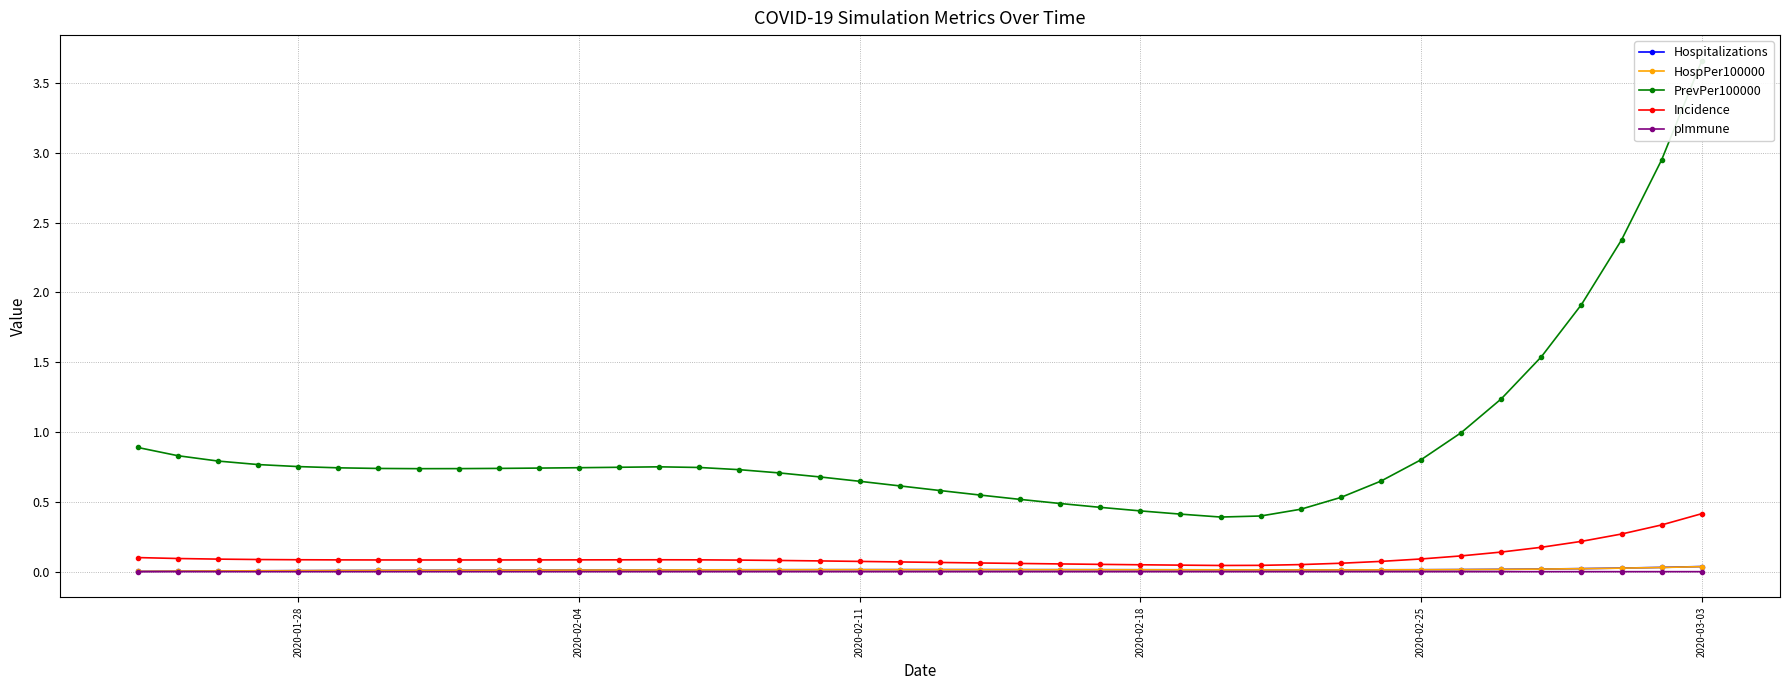

How many data points does each series have?

40